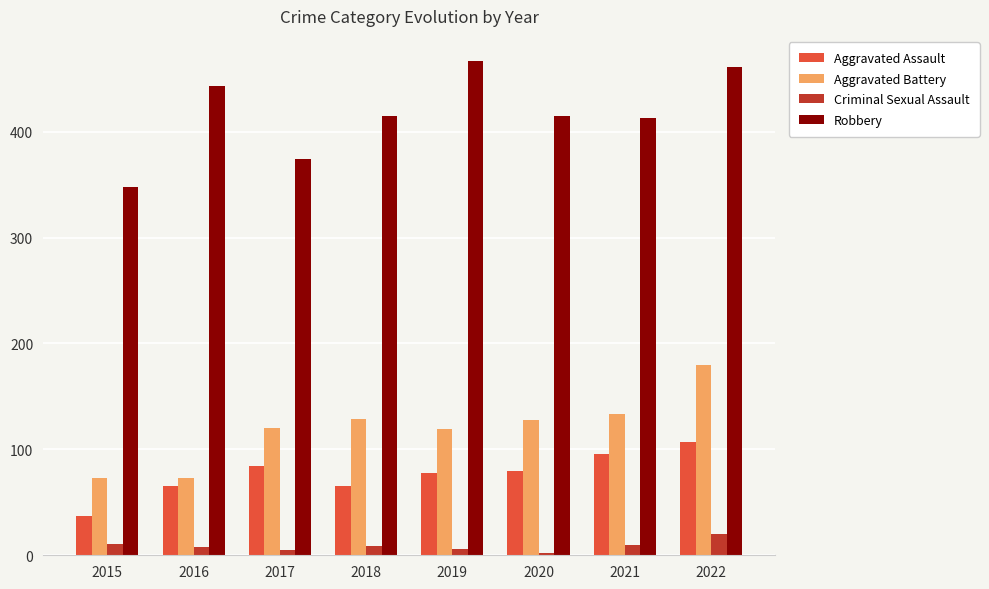

What is the difference between the maximum and minimum values in the Robbery series?

119